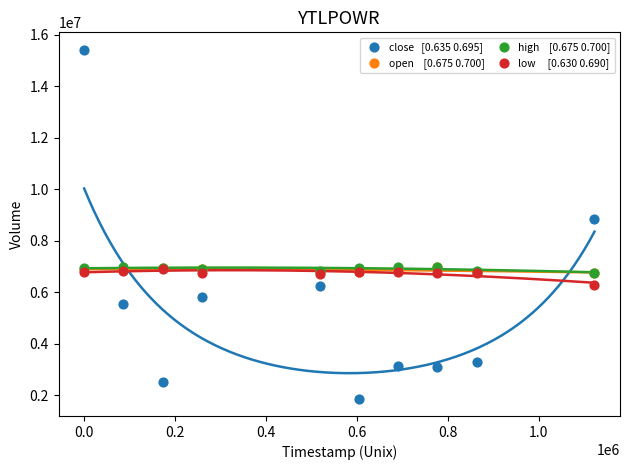

Across all series, what Y value is closest to 8650600?

8858600.0